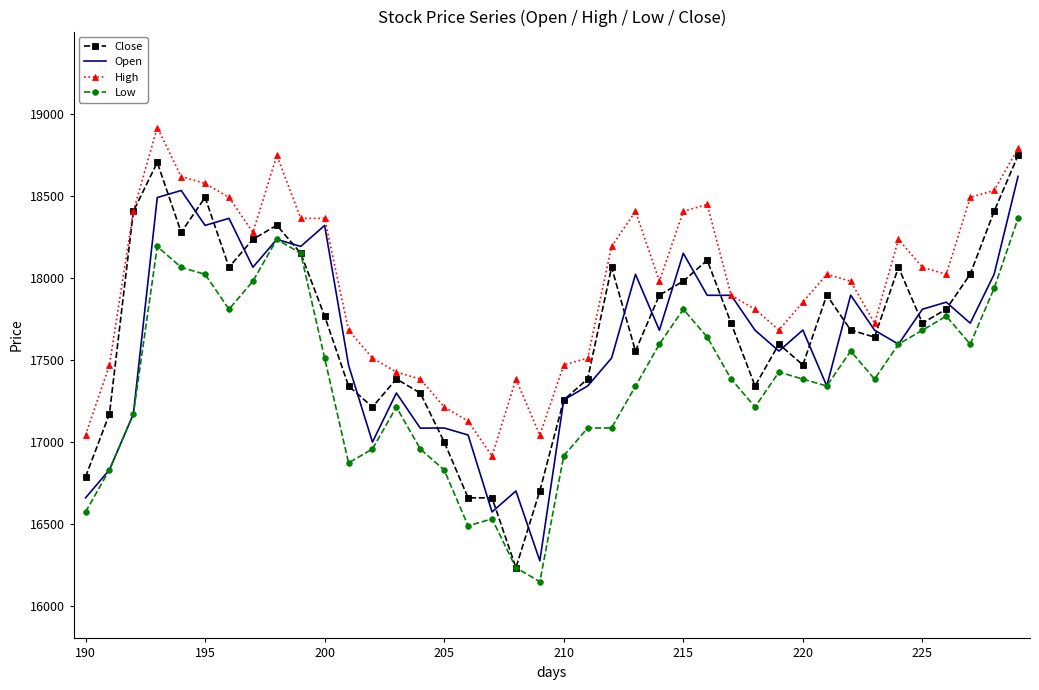

What is the maximum value shown in the chart?

18915